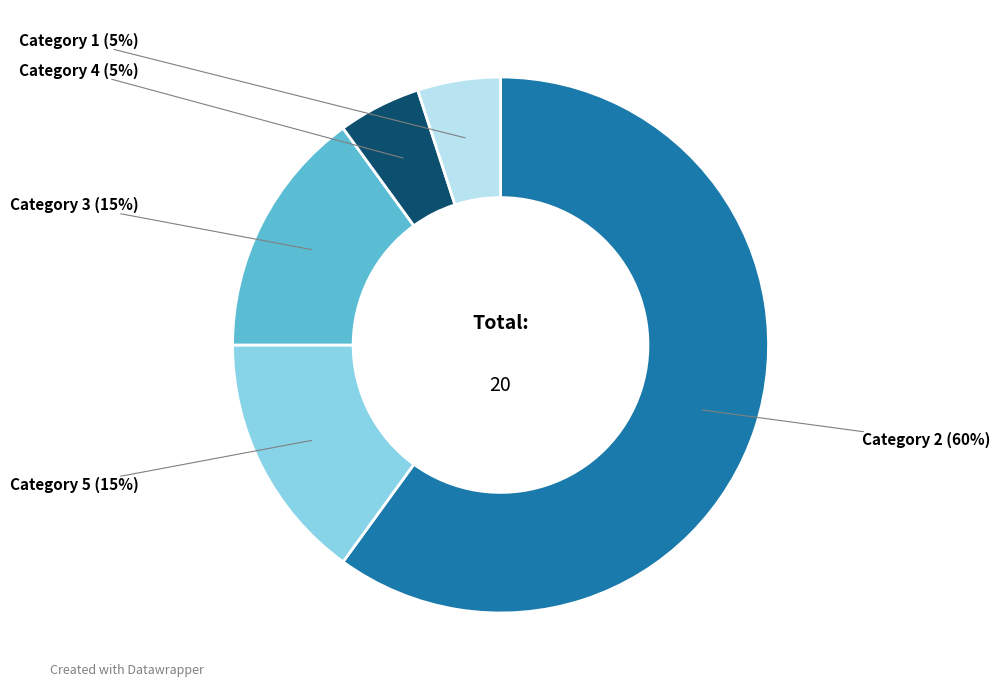

To the nearest percent, what is the difference between the largest and smallest slice percentages?

55%